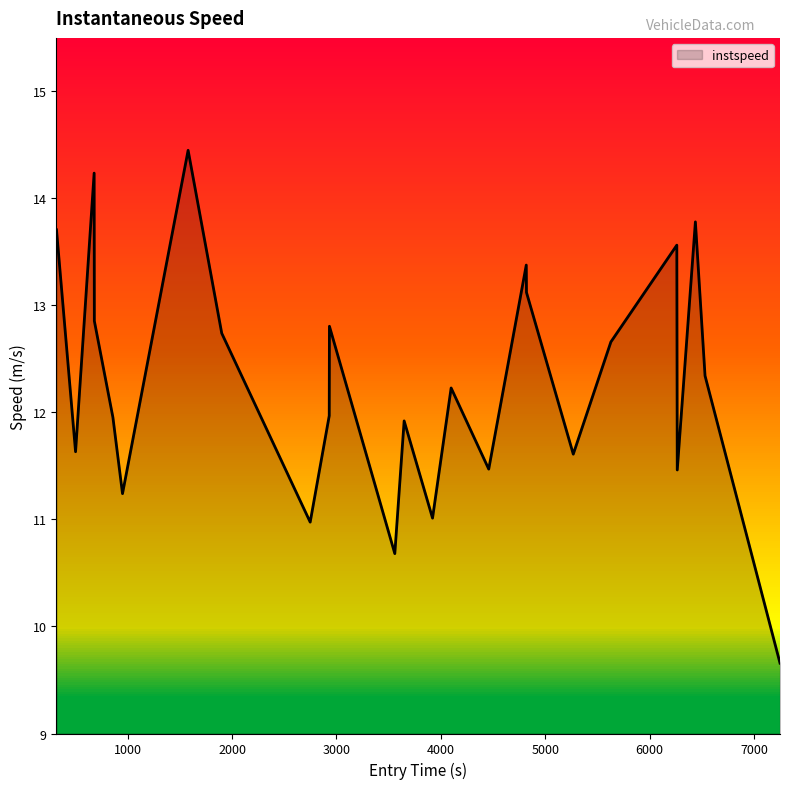

What is the smallest value displayed?

9.7